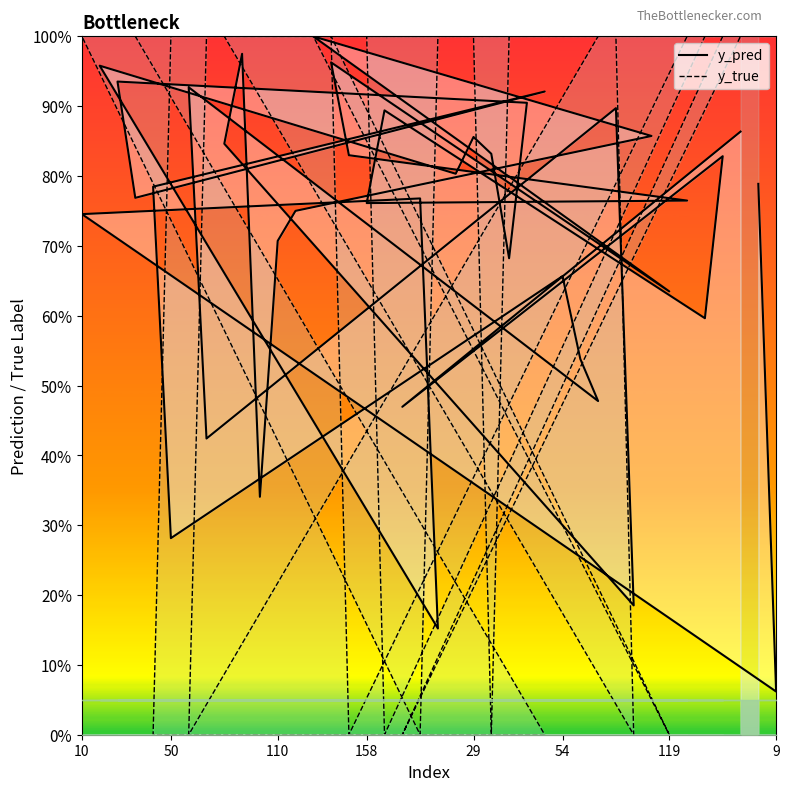

What is the approximate value of y_pred at 28?

0.8